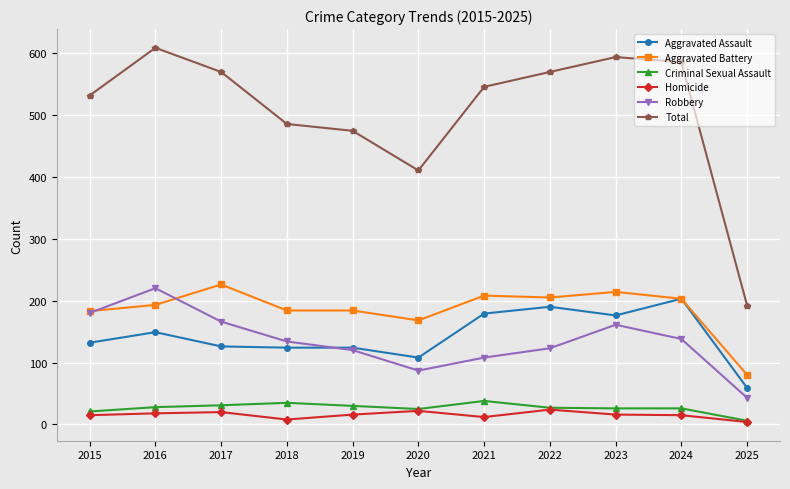

What is the minimum value for Criminal Sexual Assault?

6